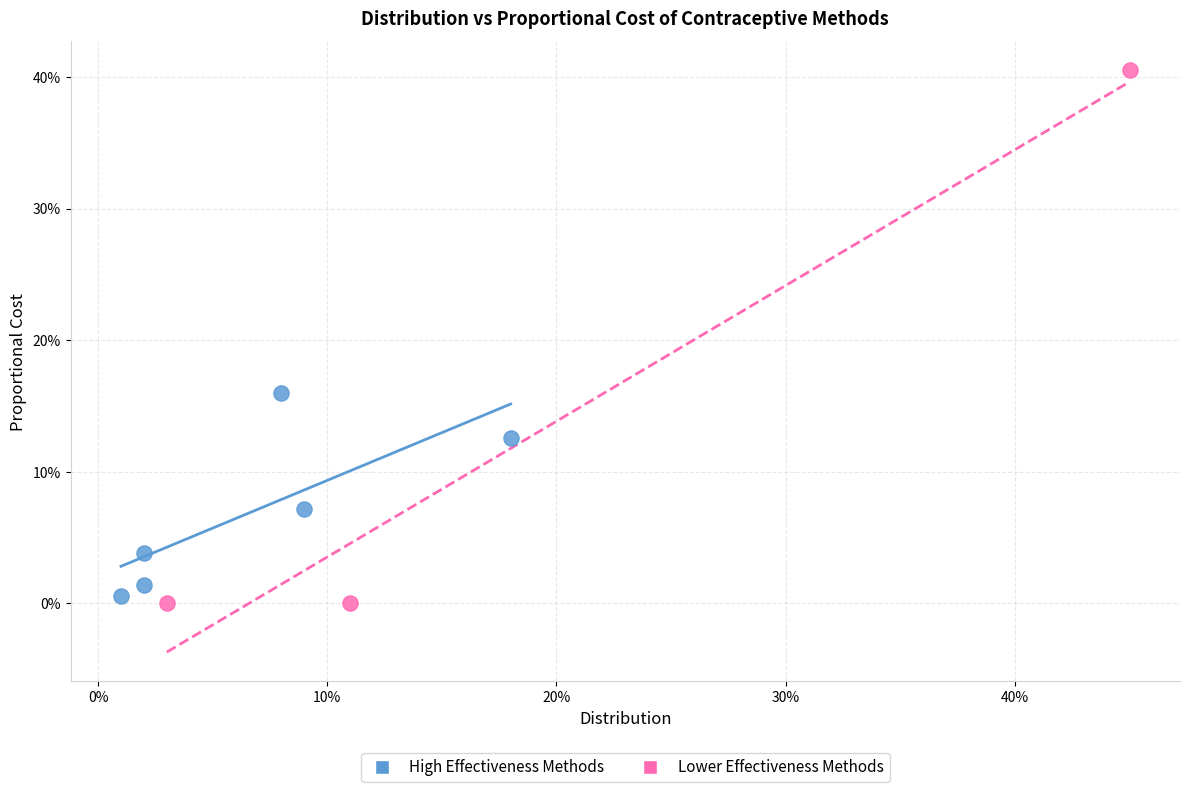

What are all the series names shown in the legend?

High Effectiveness Methods, Lower Effectiveness Methods